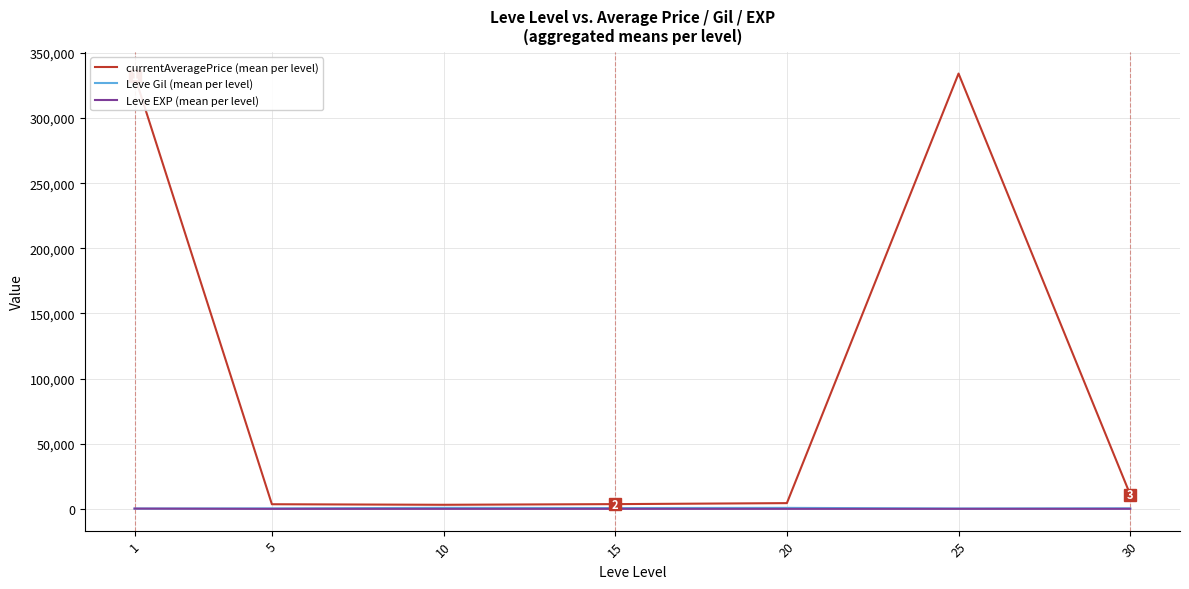

Does the chart have visible grid lines?

Yes